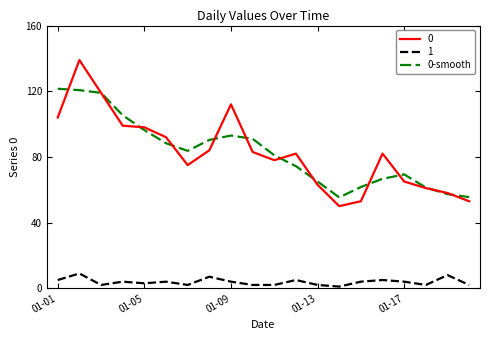

What is the highest value of the 1 series?

9.0